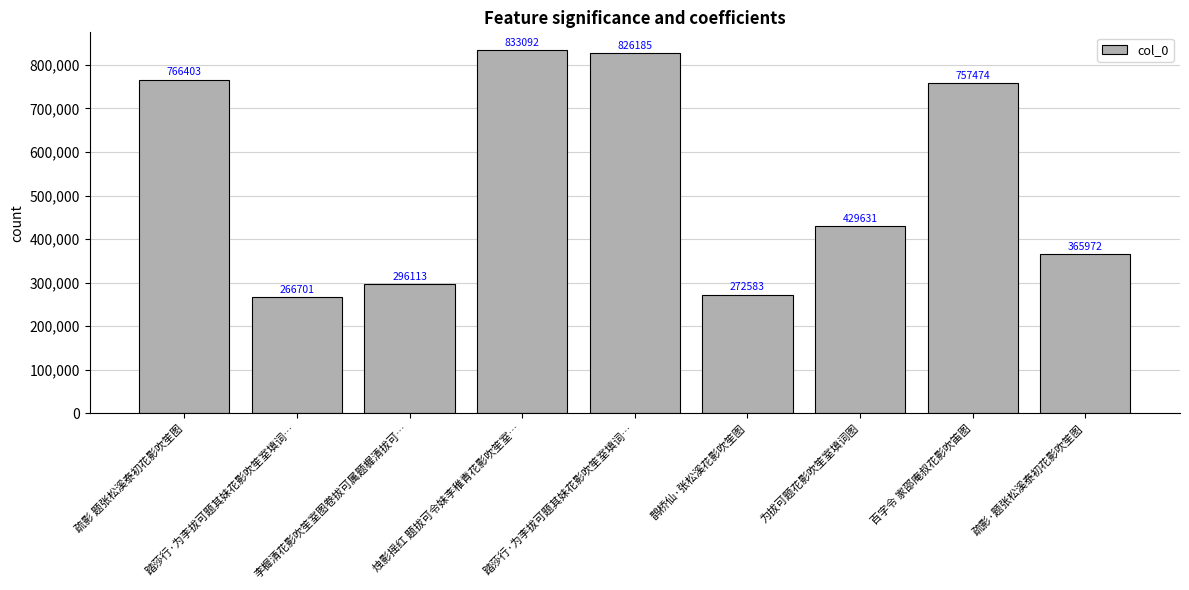

How many values are below 429631?

4